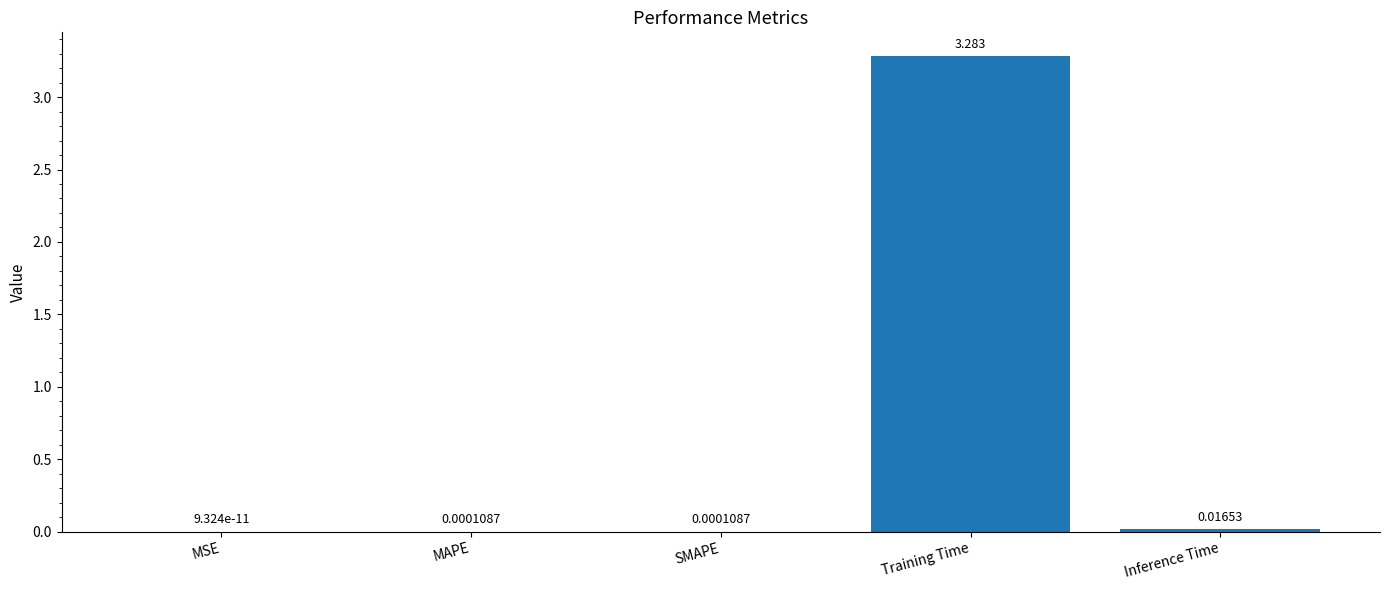

Which label corresponds to the largest value in the chart?

Training Time